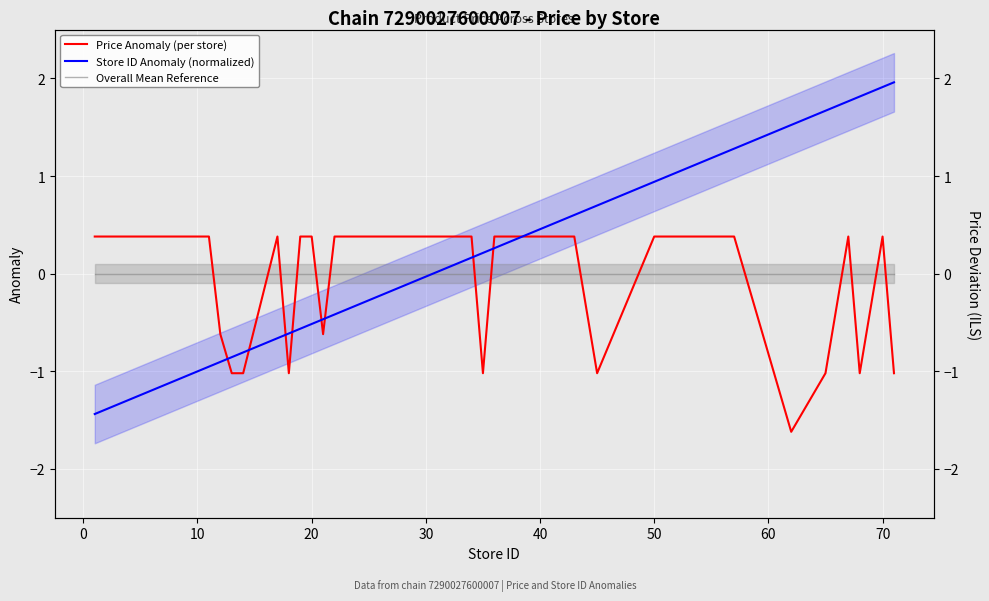

True or false: Price Anomaly (per store) has a value of 0.6 at 27.

False